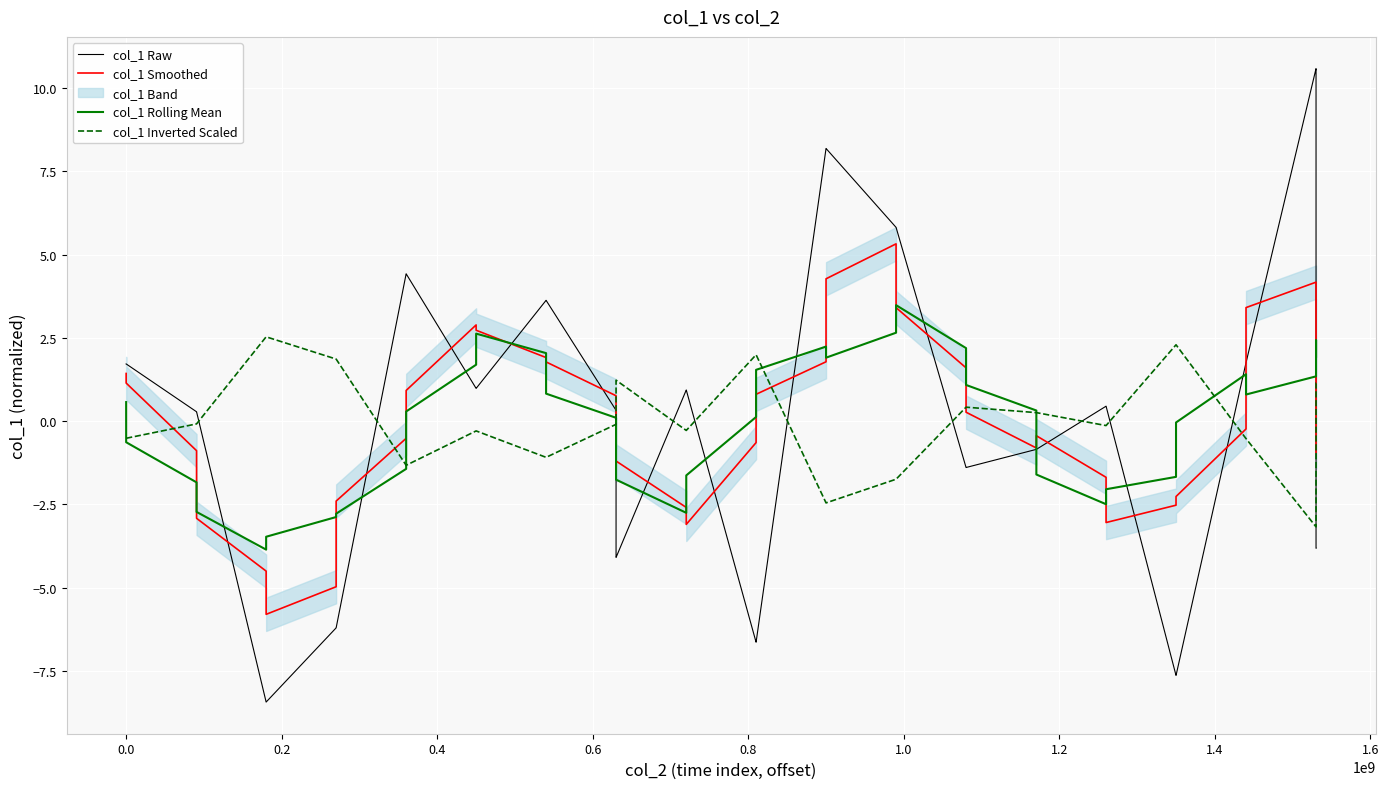

Which series ends up on top after the final intersection of col_1 Inverted Scaled and col_1 Smoothed?

col_1 Inverted Scaled